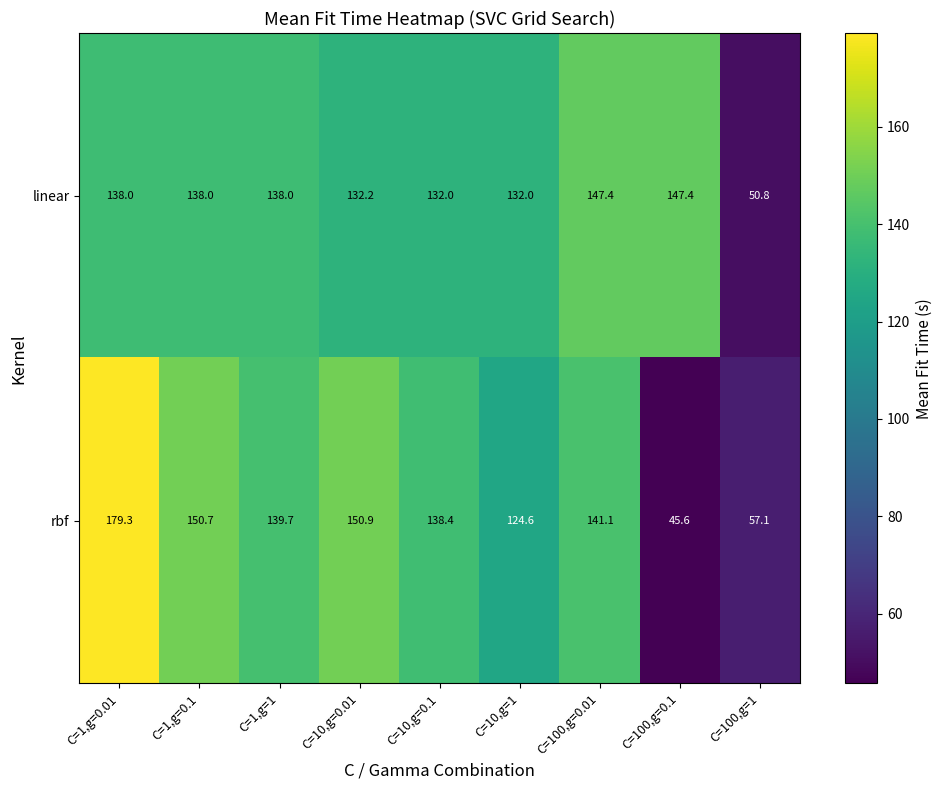

What is the approximate value of linear at C=10,g=1?

132.0